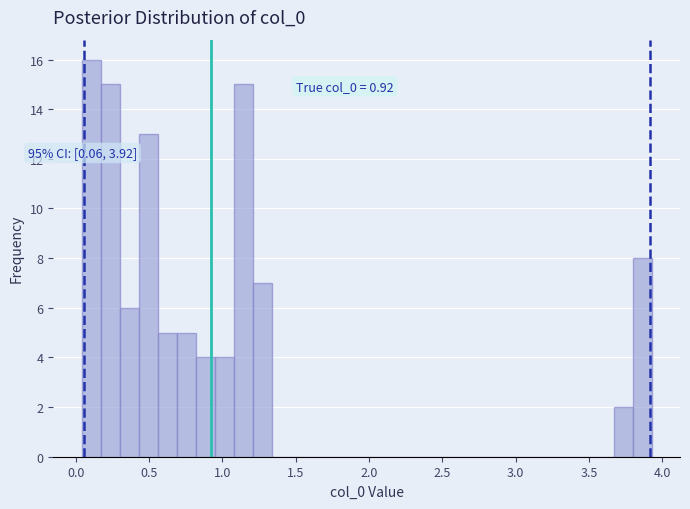

Around what value on the x-axis is the tallest bar? Give the approximate position of its centre, as read against the axis.

0.10